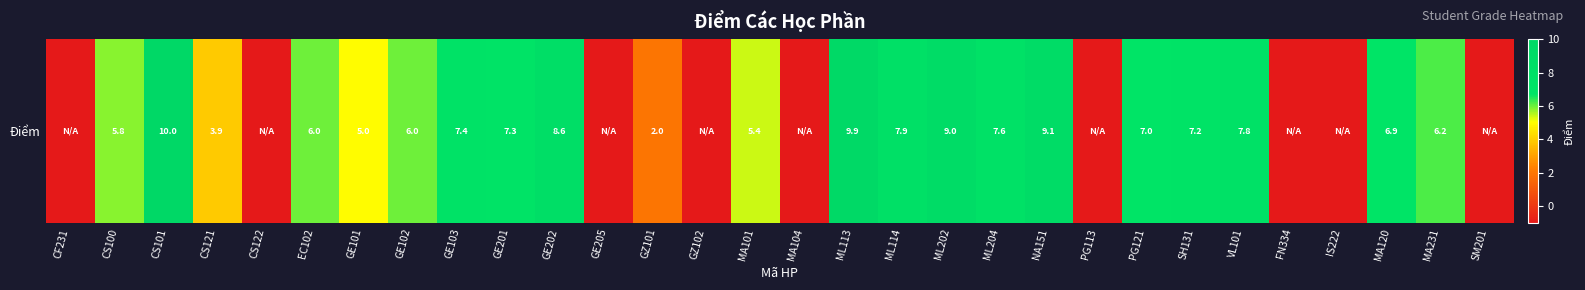

Rank the categories by value from lowest to highest.

CF231, CS122, GE205, GZ102, MA104, PG113, FN334, IS222, SM201, GZ101, CS121, GE101, MA101, CS100, EC102, GE102, MA231, MA120, PG121, SH131, GE201, GE103, ML204, VL101, ML114, GE202, ML202, NA151, ML113, CS101